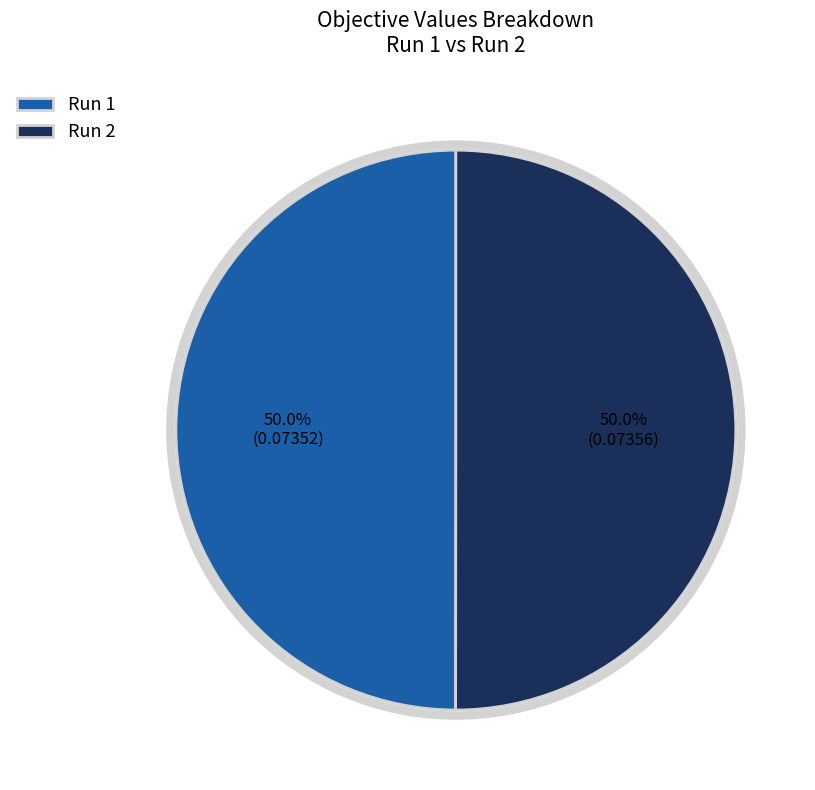

What is the total percentage of Run 1 and Run 2?

100.0%